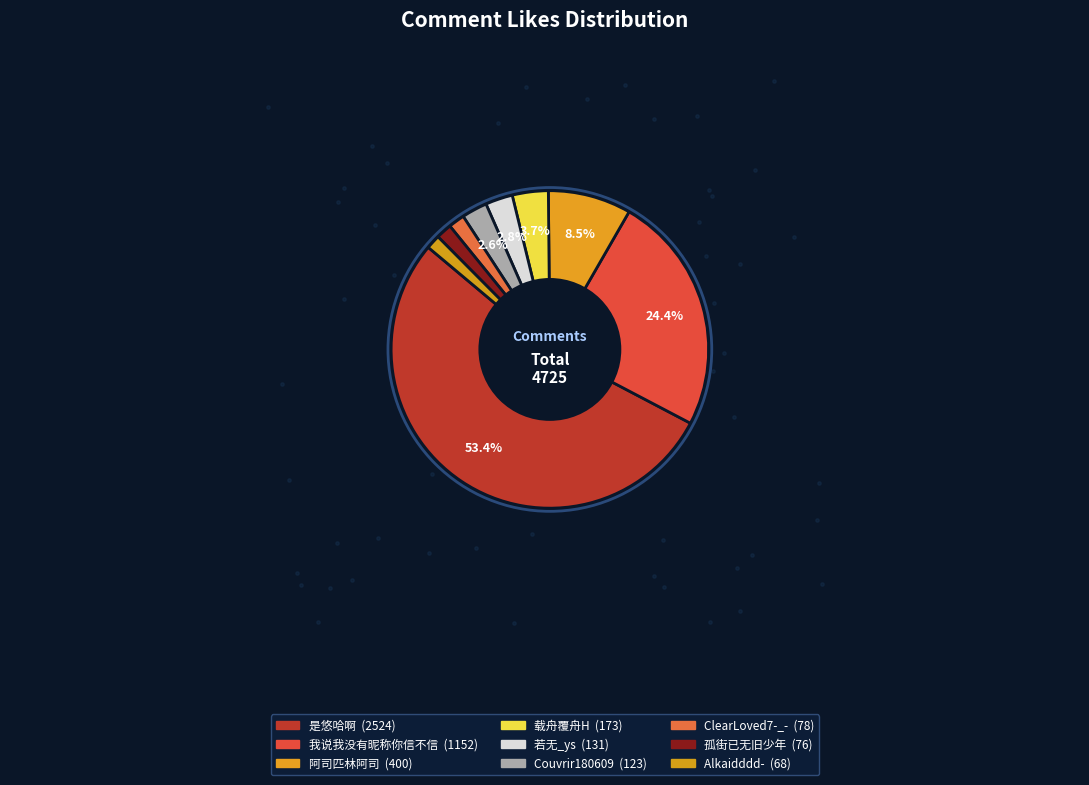

Between 阿司匹林阿司 and 孤街已无旧少年, which is larger?

阿司匹林阿司